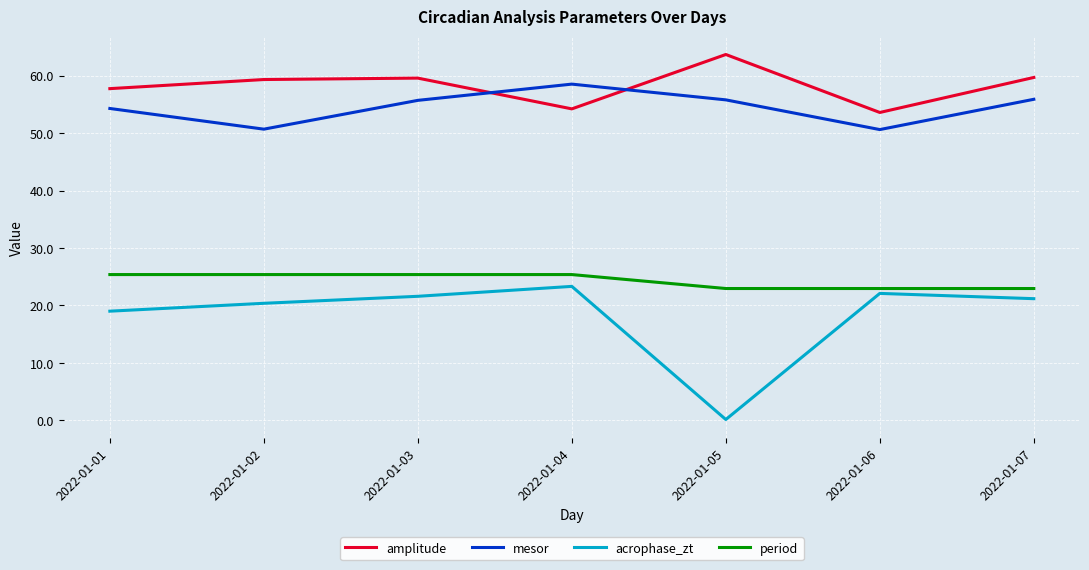

Does the chart have visible grid lines?

Yes